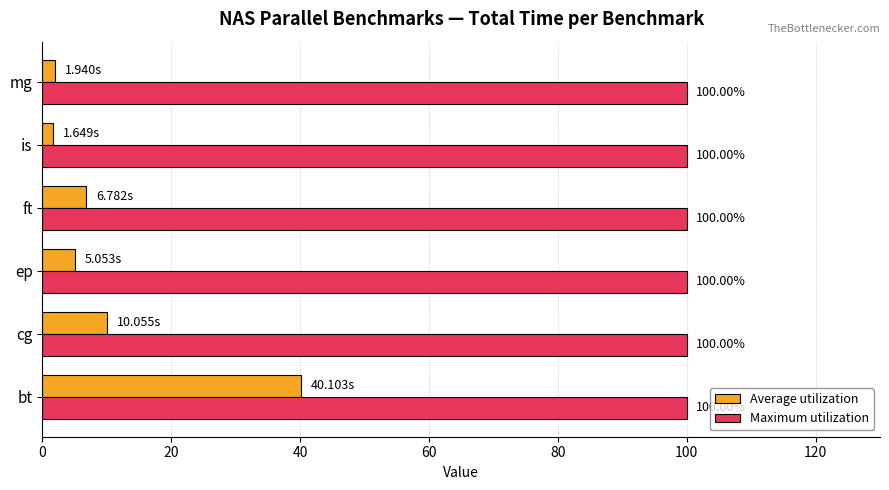

At which label is Average utilization closest to 20?

cg